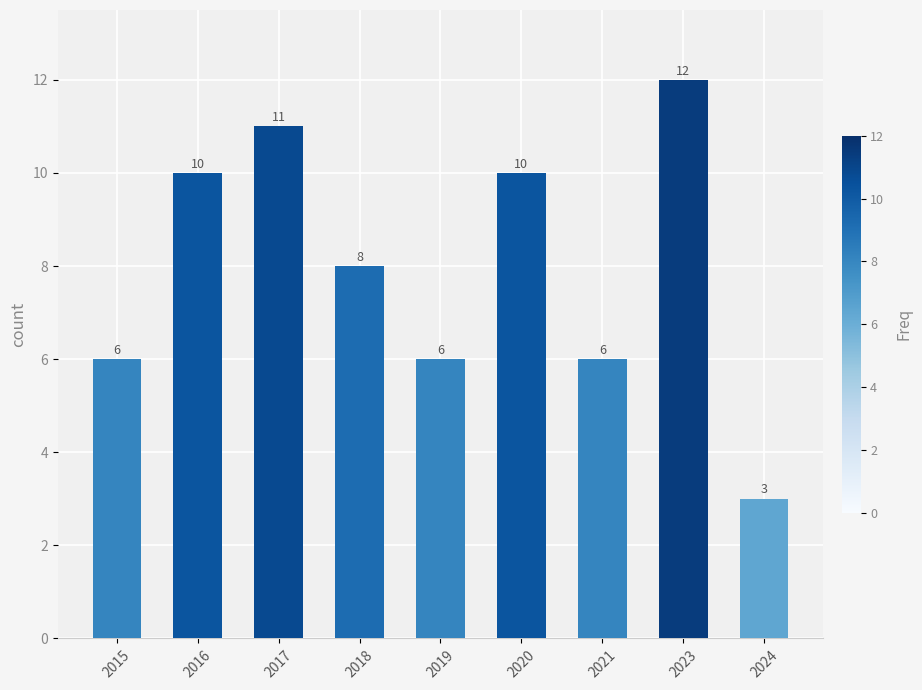

What is the value of the 6th bar from the left?

10